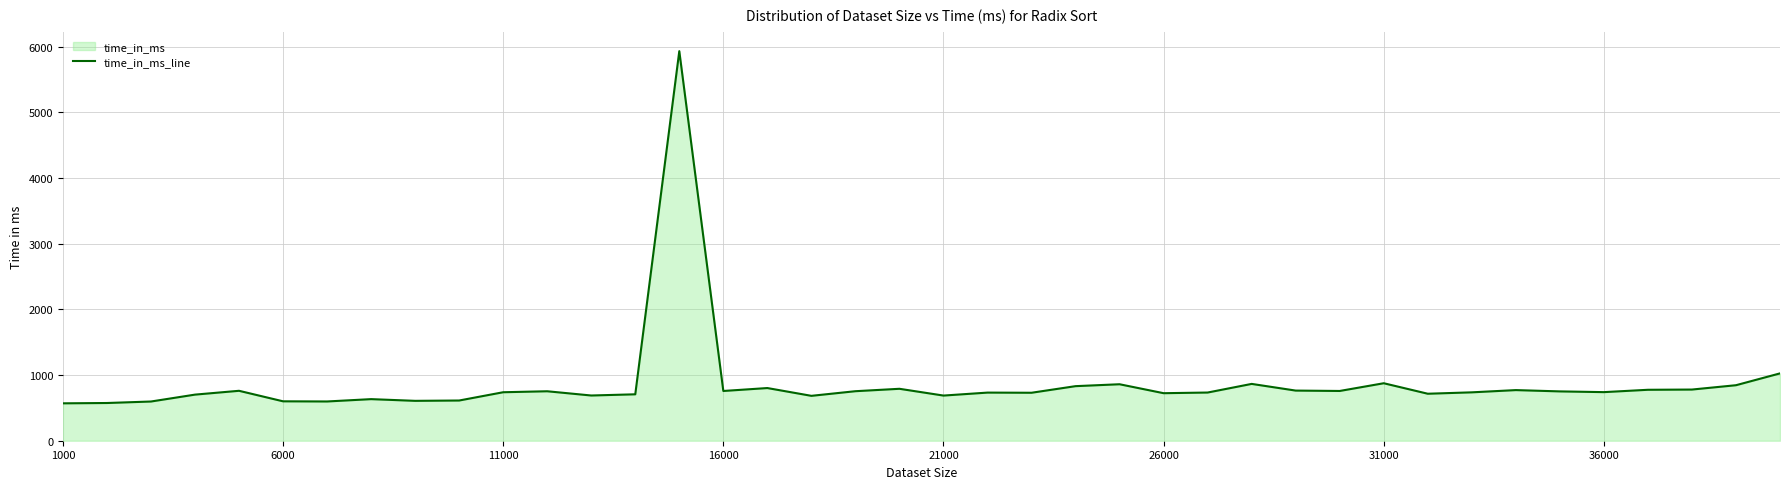

Which has a higher value, 36000 or 31000?

31000